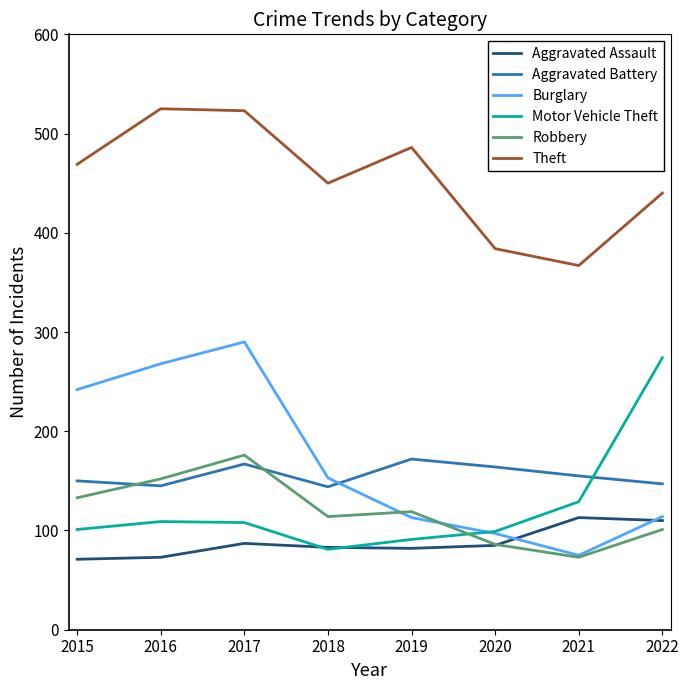

What is the average value of the Robbery series?

119